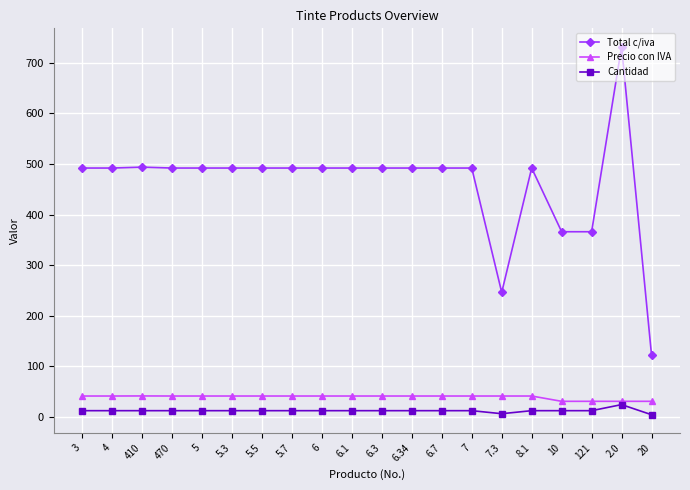

Is it true that Precio con IVA equals 41.0 at 6.1?

True